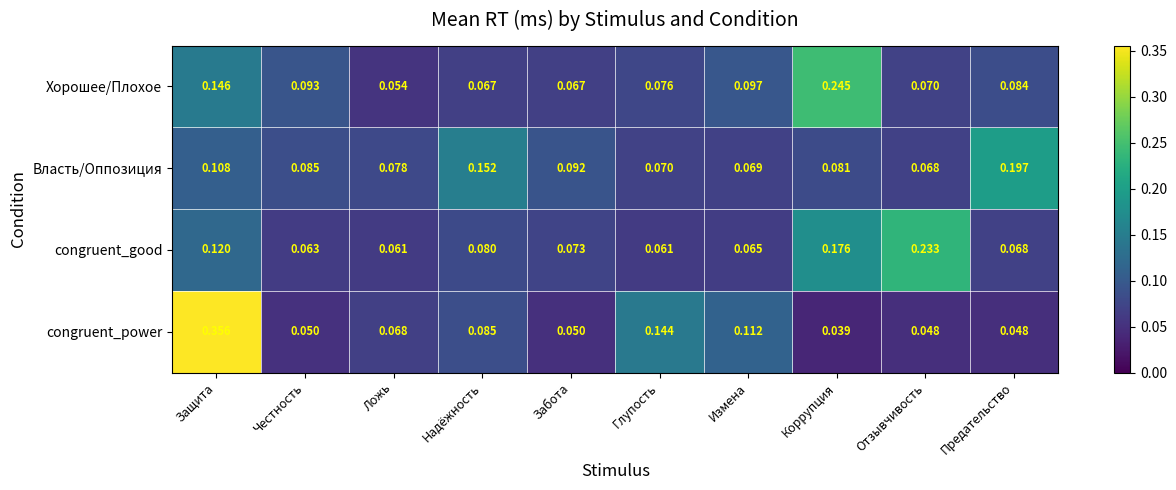

Which category has the highest value across all series?

Защита